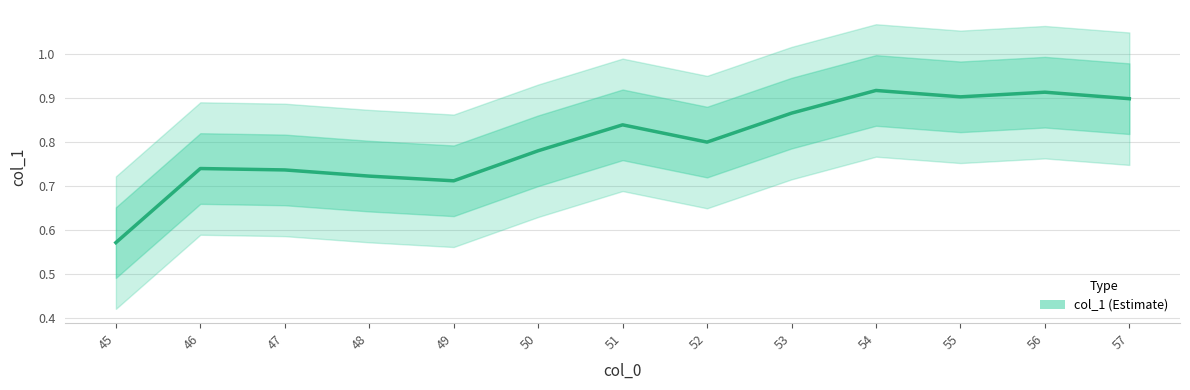

How many values are between 0 and 1?

13